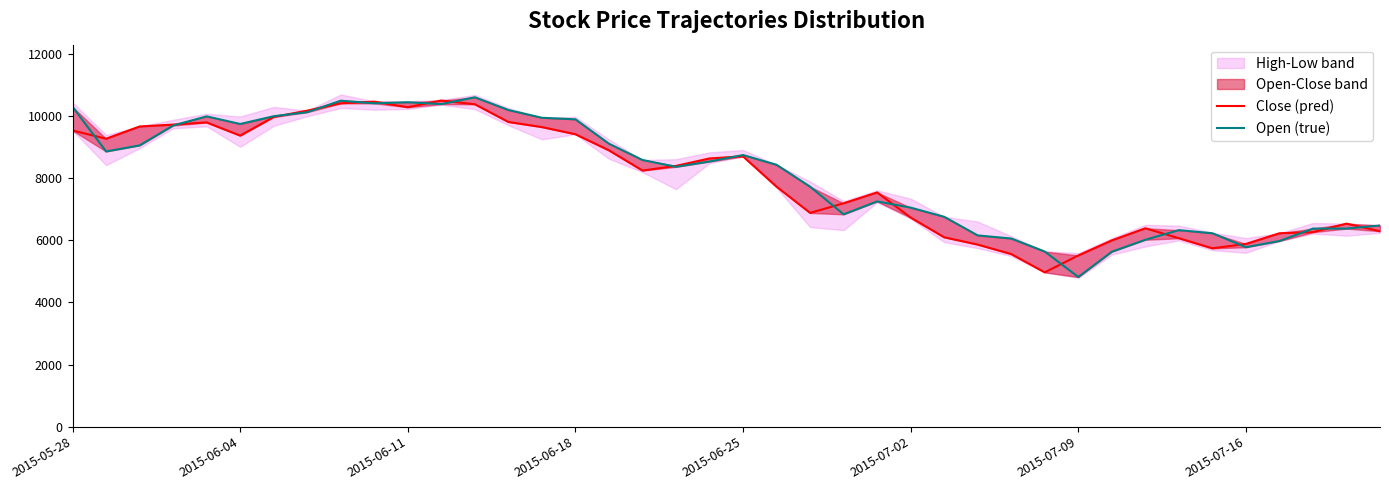

How many values in the Open (true) series are below 8540?

20